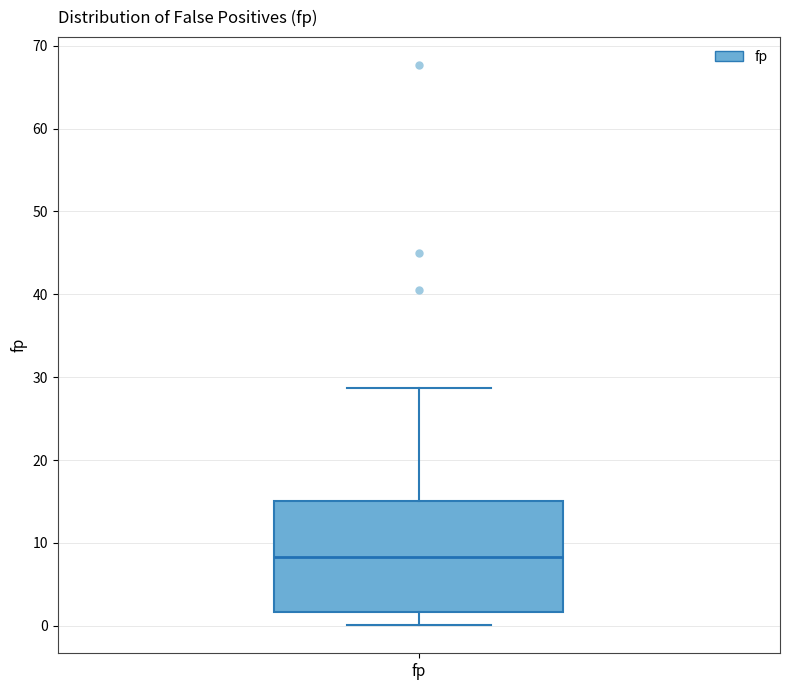

Where does the lower whisker of the box for fp end on the y-axis? The values are not printed on the chart, so give them approximately, as read against the axis.

0